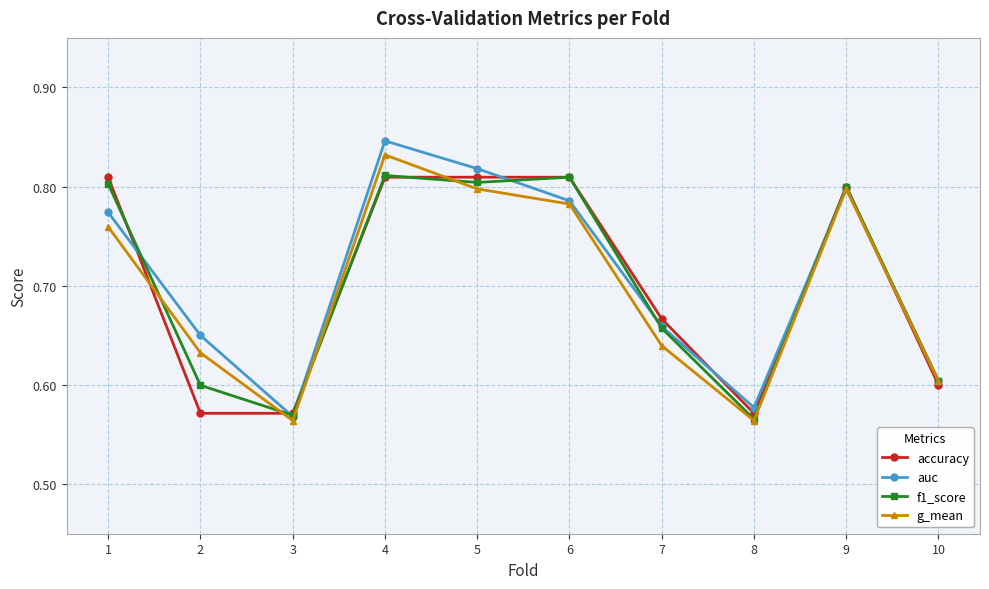

At which category does auc reach its first local peak?

4